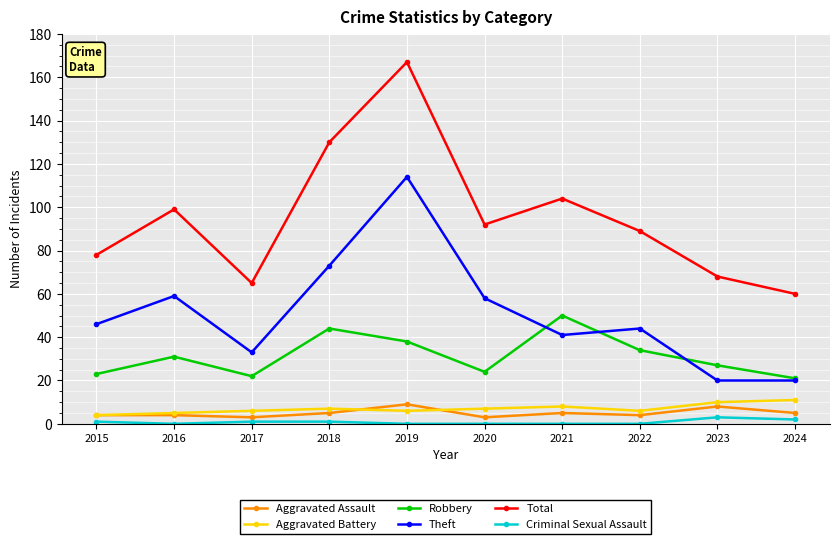

Which series has the widest spread of values?

Total